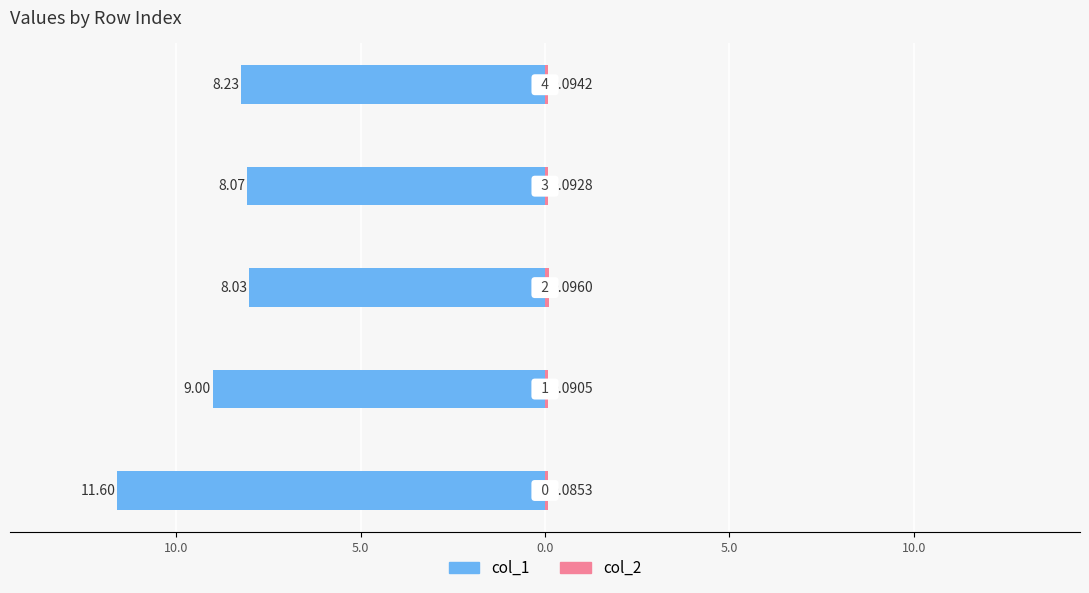

Rank the series at 5.0 from lowest to highest value.

col_1, col_2